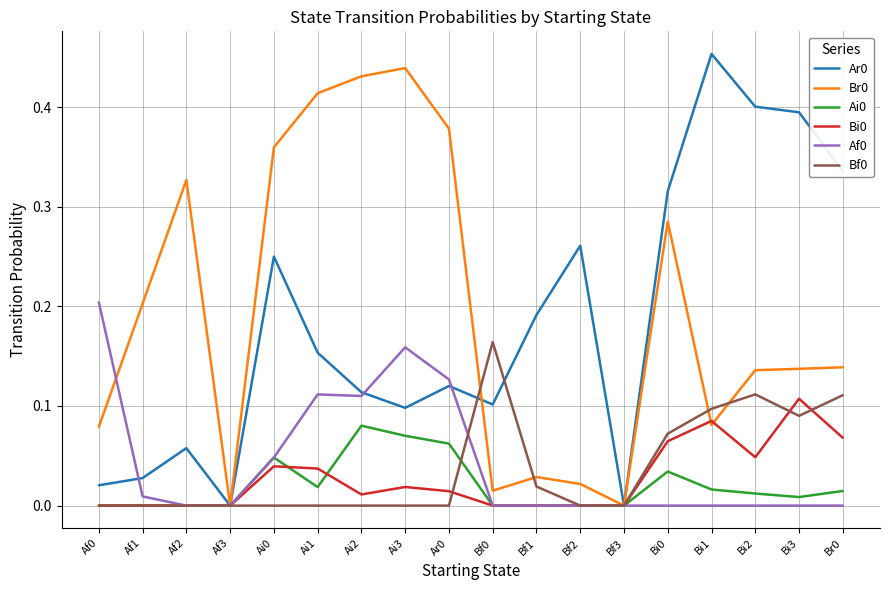

Is it true that Af0 equals 0.0 at Bi3?

True